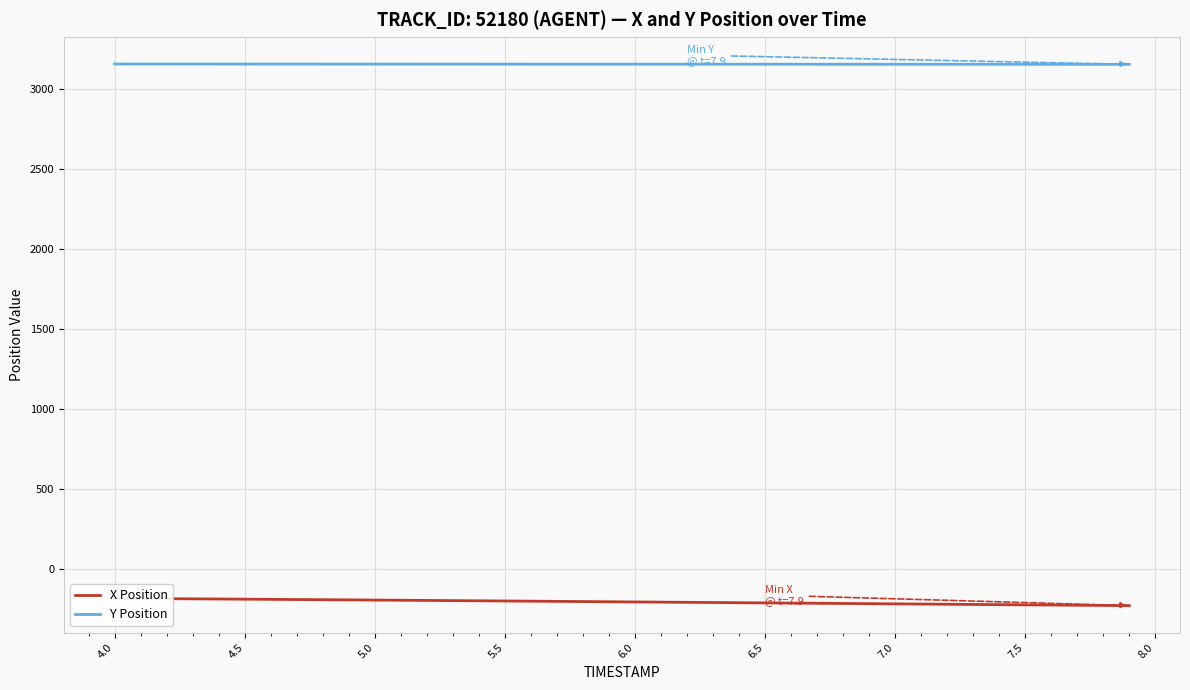

What is the minimum value for Y Position?

3151.5